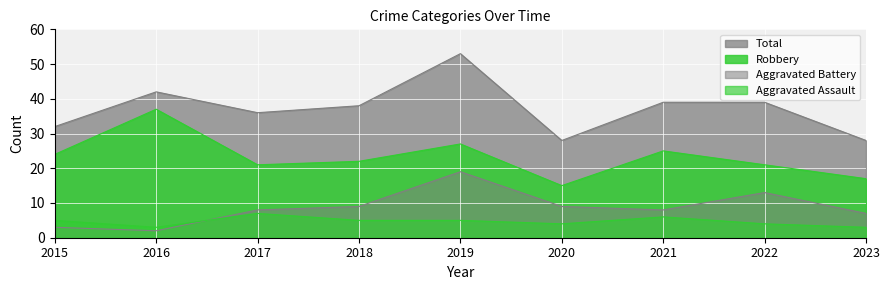

What is the highest value of the Aggravated Battery series?

19